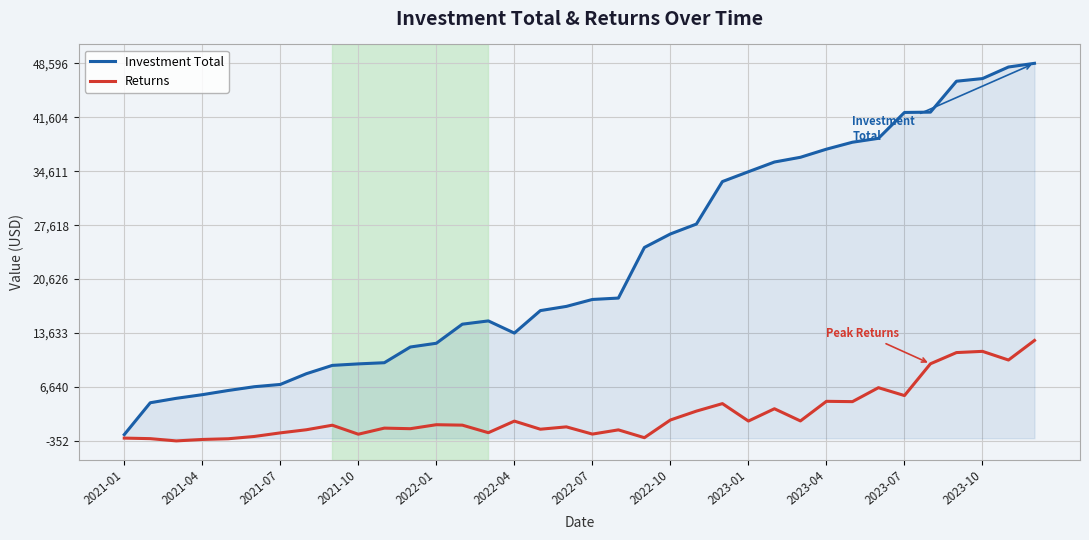

How many distinct data groups are displayed?

2